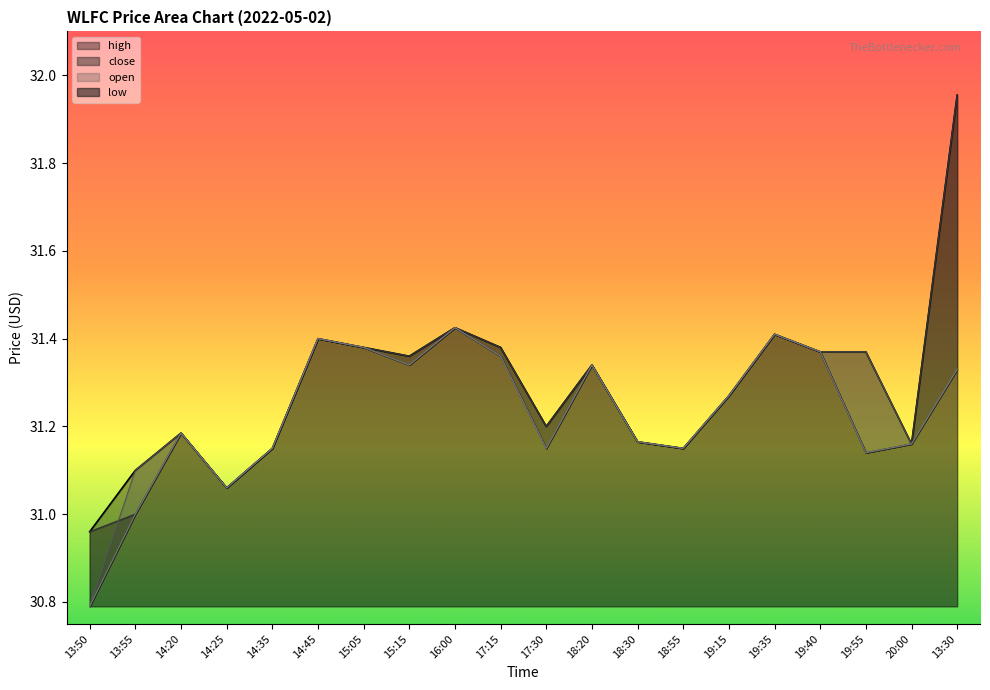

The close series shows 31.4 at 14:45. True or false?

True